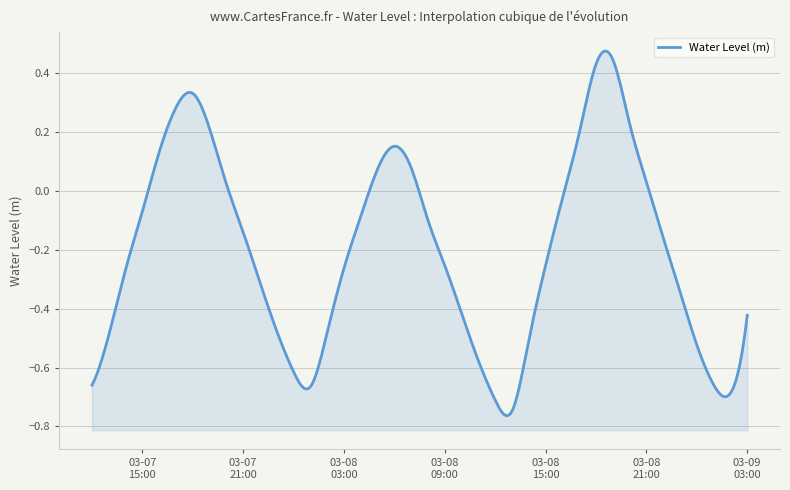

At which category does the data reach its first local peak?

2024-03-07 18:00:00